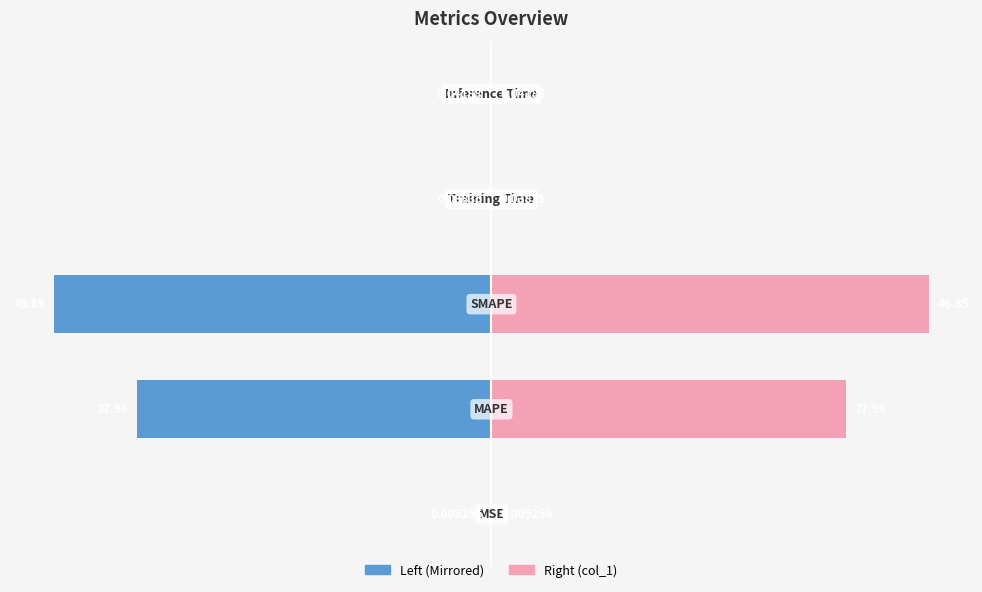

Which series has the largest total across all categories?

col_1 (right)